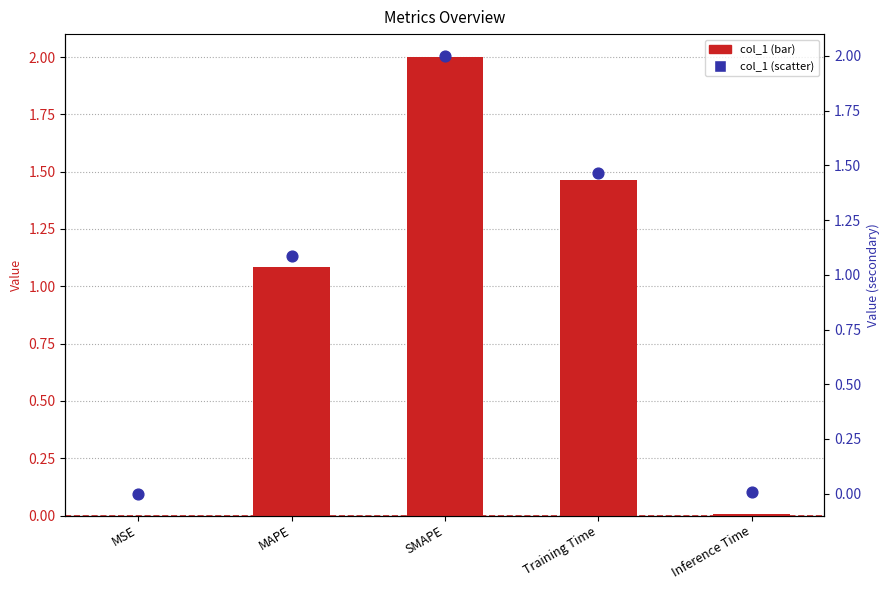

Which series contains the highest Y value?

col_1 (bar)